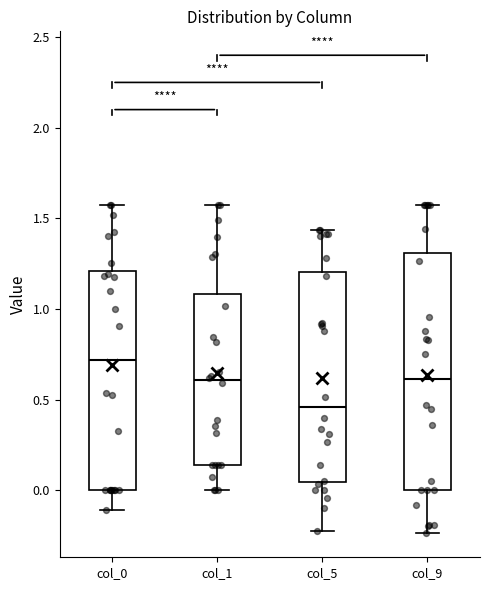

Which box's median line is the lowest?

col_5